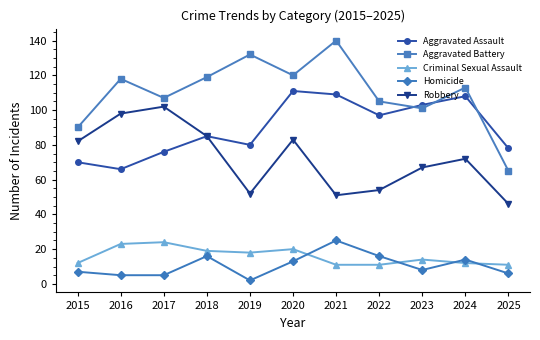

The Aggravated Battery series shows 107 at 2017. True or false?

True